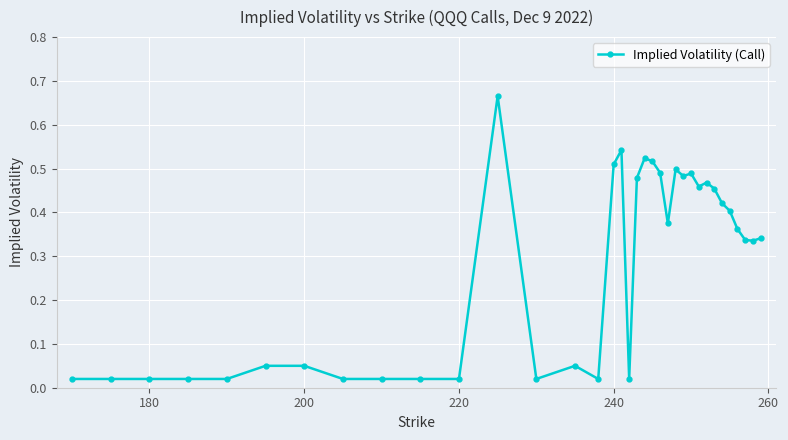

What is the sum of all values?

9.5